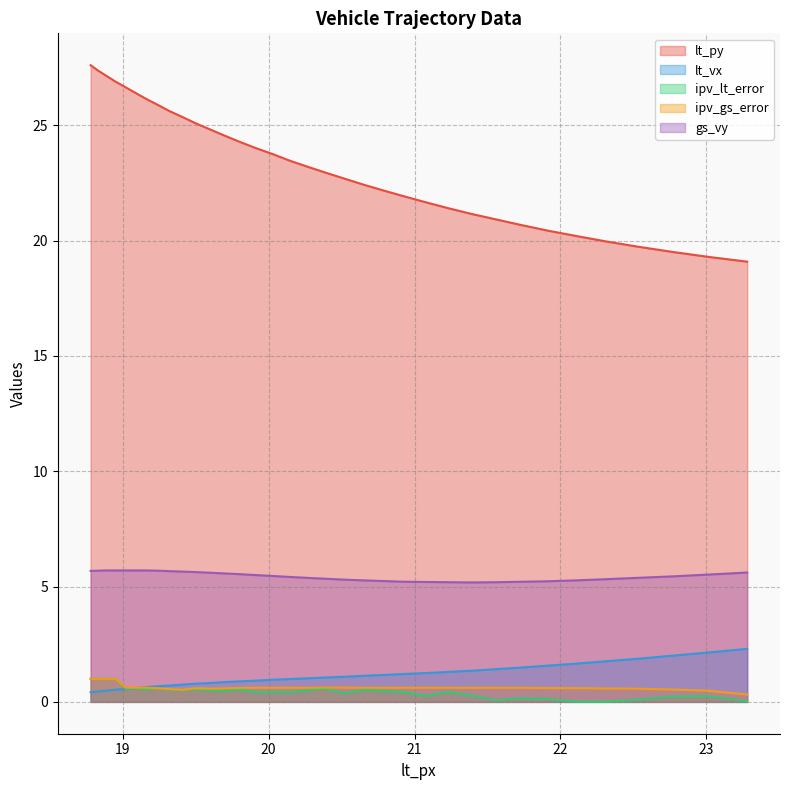

At how many categories does at least one series exceed 11?

35